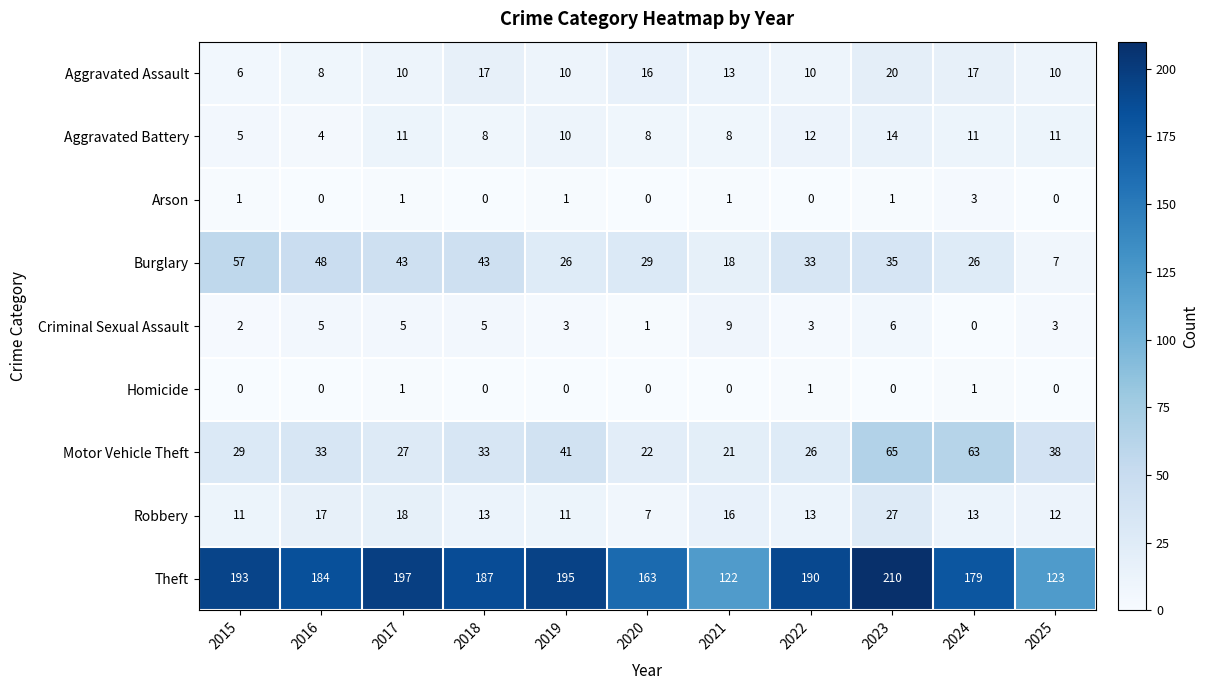

What is the average value of the Aggravated Assault series?

12